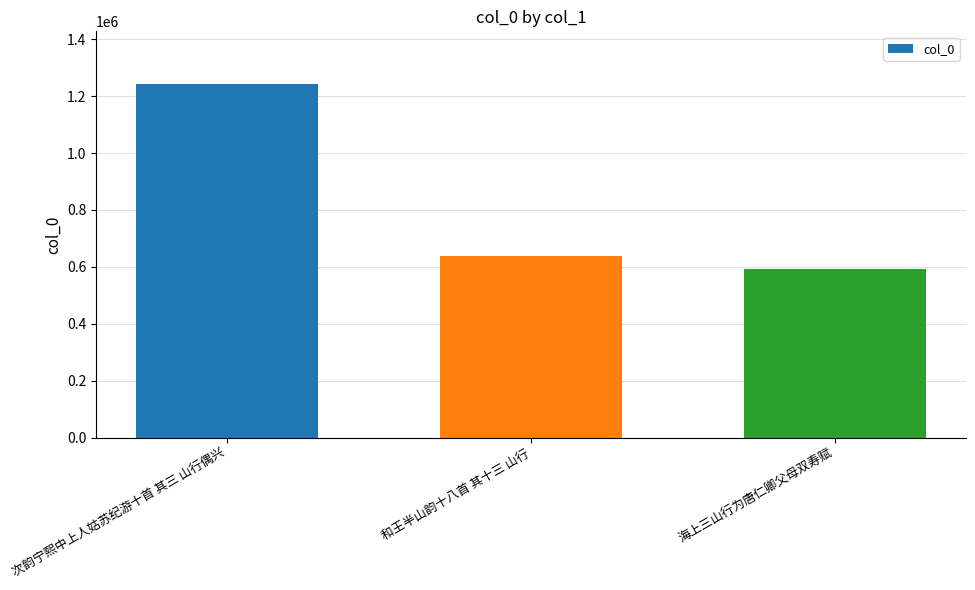

List the labels in order of value, largest first.

次韵宁熙中上人姑苏纪游十首 其三 山行偶兴, 和王半山韵十八首 其十三 山行, 海上三山行为唐仁卿父母双寿赋